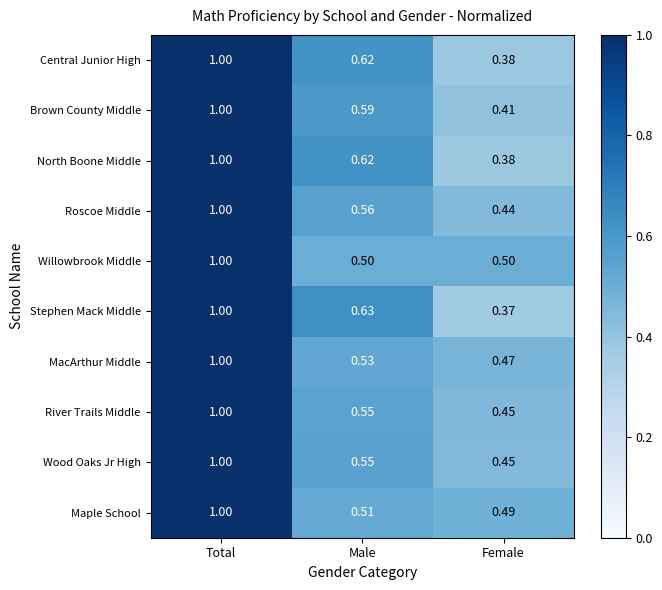

At which category is the sum across all series the highest?

Total